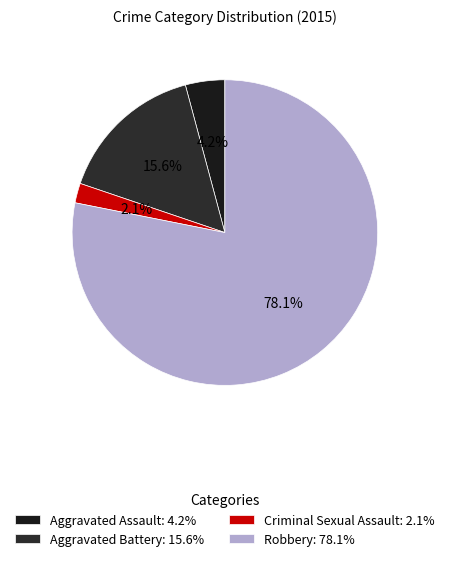

Do Robbery and Aggravated Assault together represent more than half of the pie?

Yes